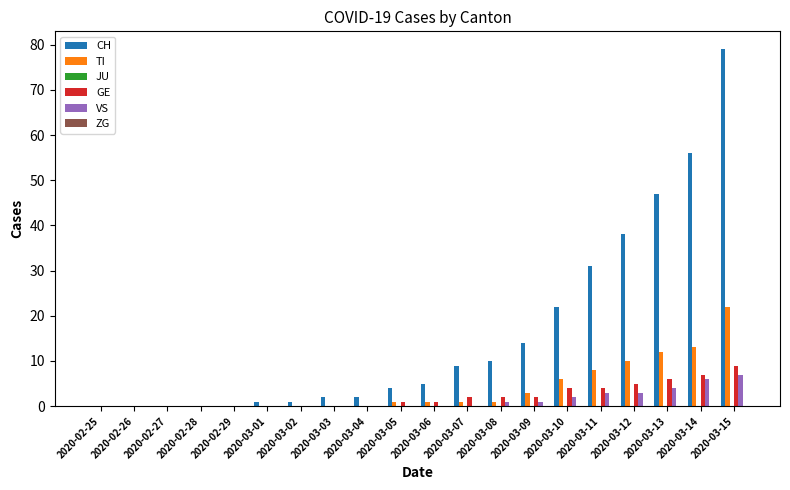

Is the value of CH at 2020-03-05 greater than the value of GE at 2020-03-01?

Yes